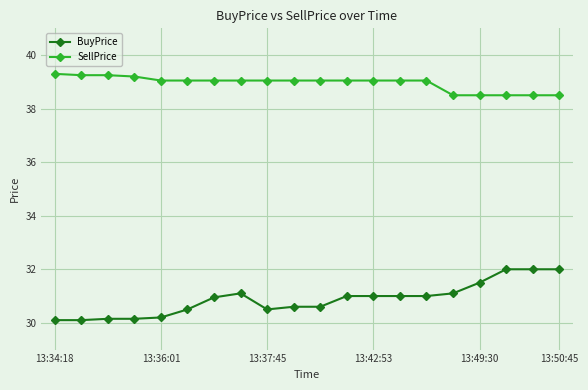

True or false: SellPrice and BuyPrice intersect in this chart.

False